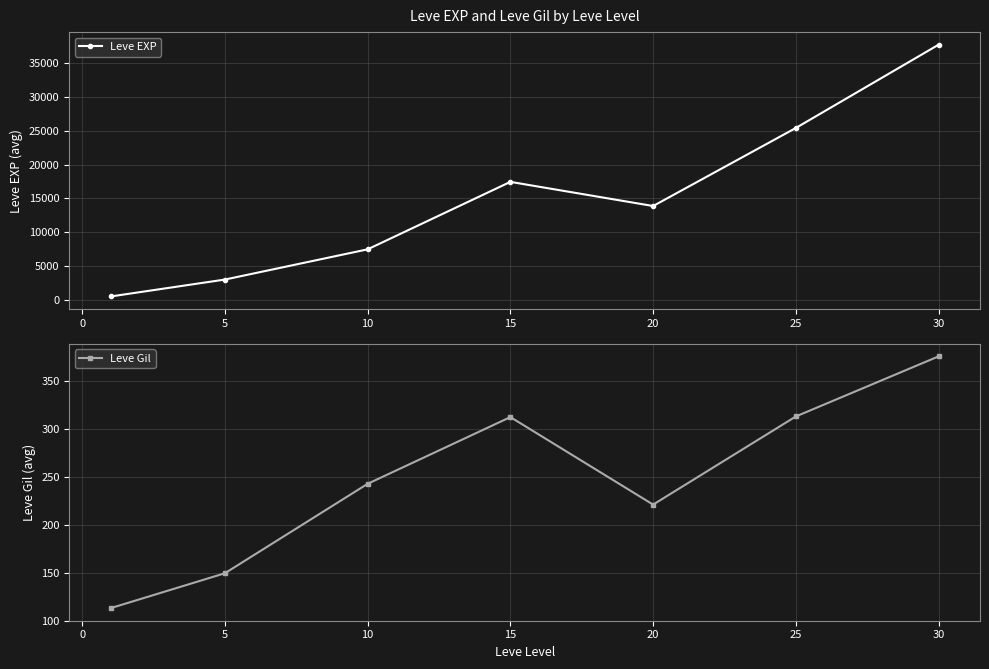

Reading left to right, list all the values displayed in this chart.

Leve EXP: 510.2	3008.3	7475.0	17445.0	13876.7	25410.0	37715.0
Leve Gil: 113.0	149.3	242.5	312.0	220.8	312.7	375.2